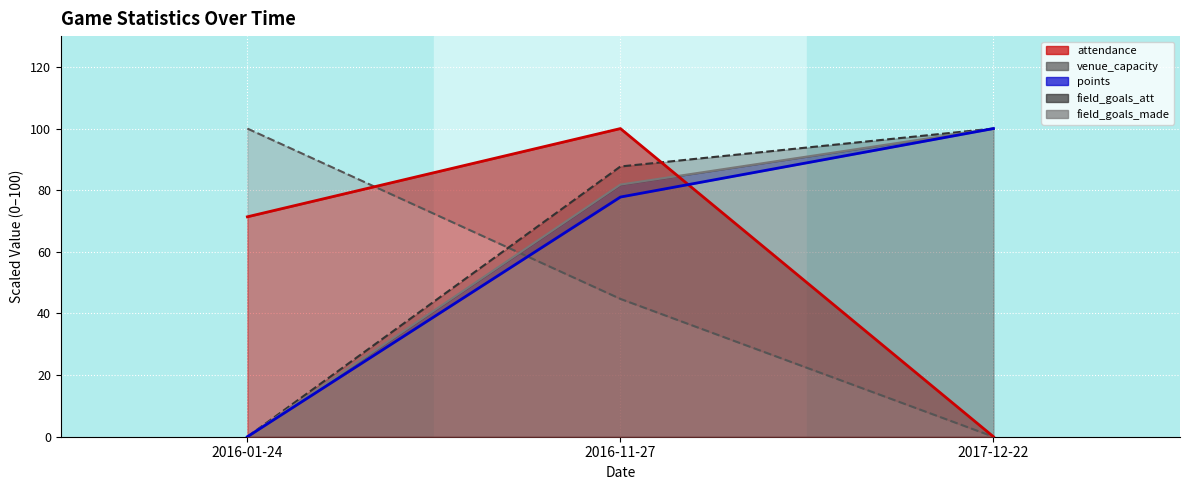

What is the sum of all venue_capacity values?

144.7